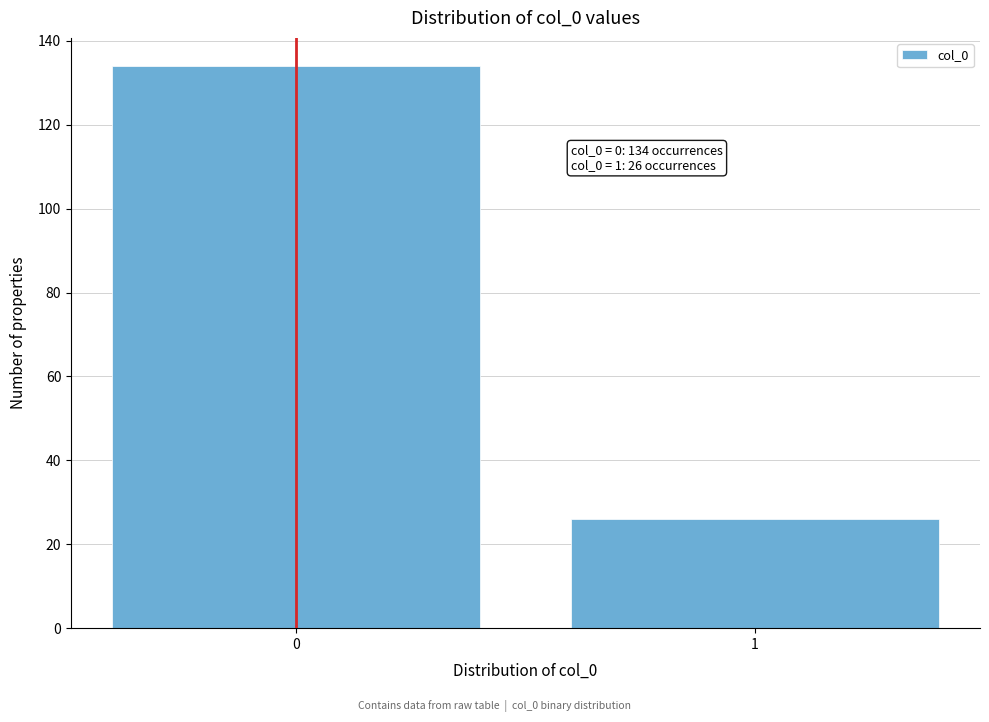

Reading left to right, transcribe all the data shown in this chart.

0=134	1=26